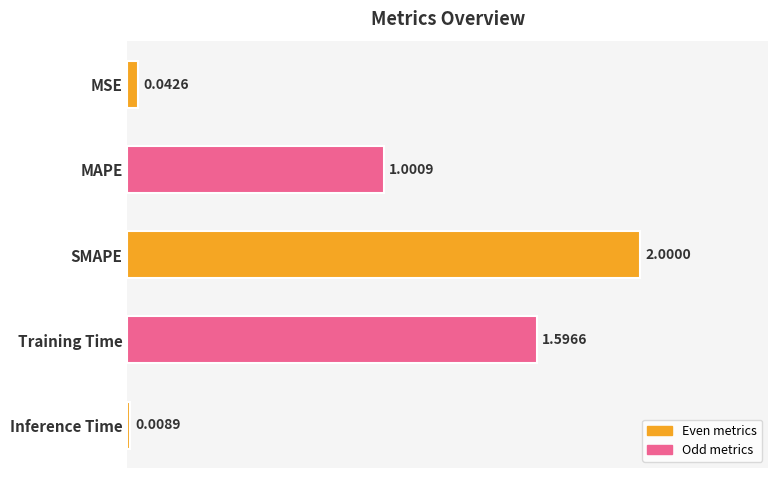

List the labels in order of value, smallest first.

Inference Time, MSE, MAPE, Training Time, SMAPE